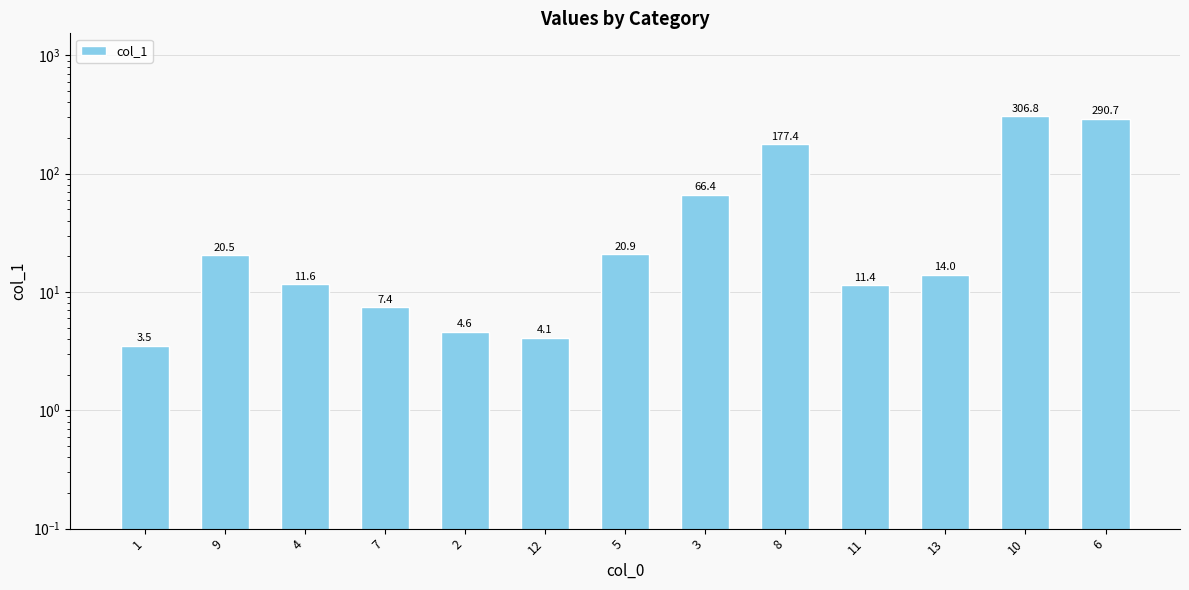

Between 13 and 3, which is larger?

3